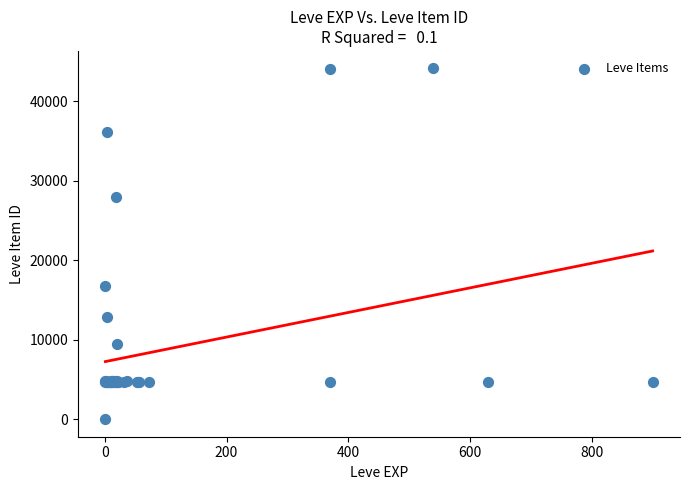

What Y value in the scatter plot is closest to 22050?

16734